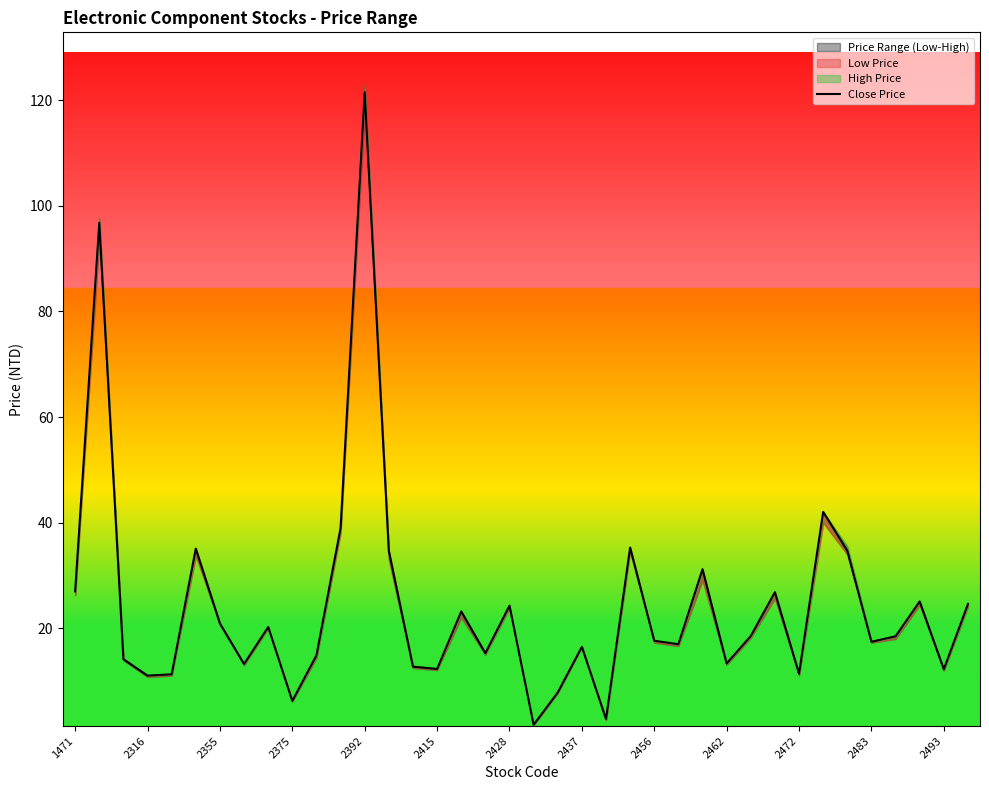

What is the average value?

24.4